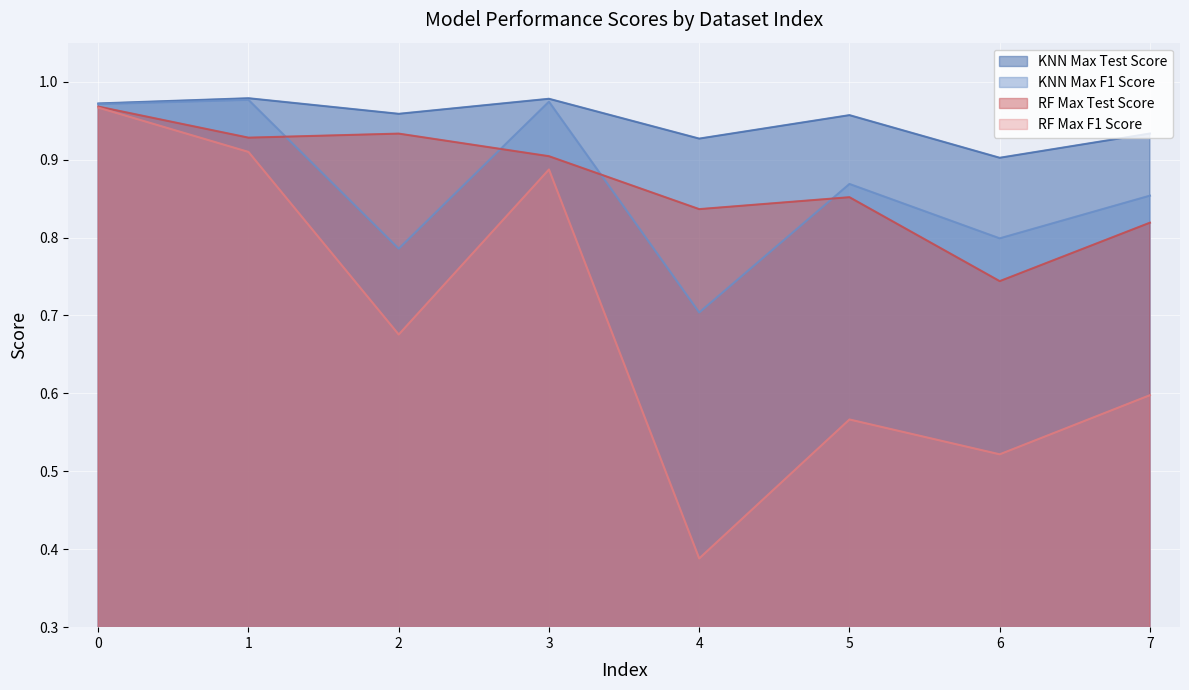

Reading left to right, extract all data points from this chart.

KNN Max Test Score: 0=1.0	1=1.0	2=1.0	3=1.0	4=0.9	5=1.0	6=0.9	7=0.9
KNN Max F1 Score: 0=1.0	1=1.0	2=0.8	3=1.0	4=0.7	5=0.9	6=0.8	7=0.9
RF Max Test Score: 0=1.0	1=0.9	2=0.9	3=0.9	4=0.8	5=0.9	6=0.7	7=0.8
RF Max F1 Score: 0=1.0	1=0.9	2=0.7	3=0.9	4=0.4	5=0.6	6=0.5	7=0.6